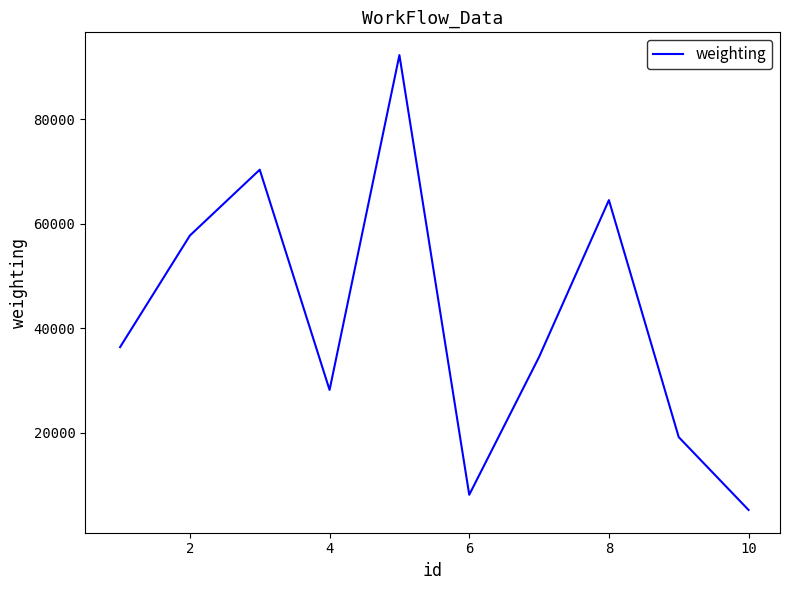

What is the difference between the maximum and minimum values?

87028